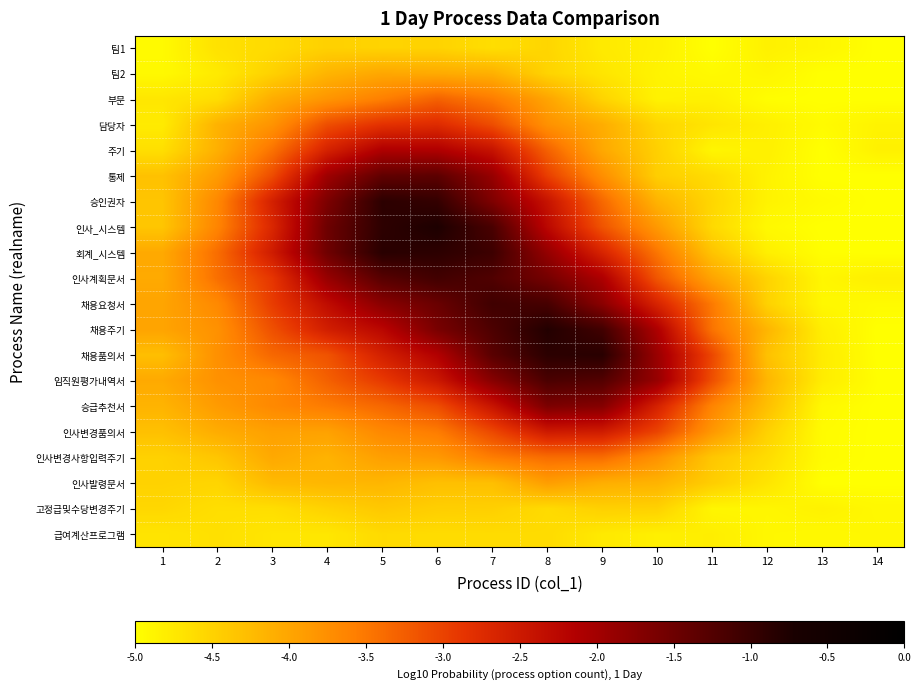

At how many categories does at least one series exceed -3?

8